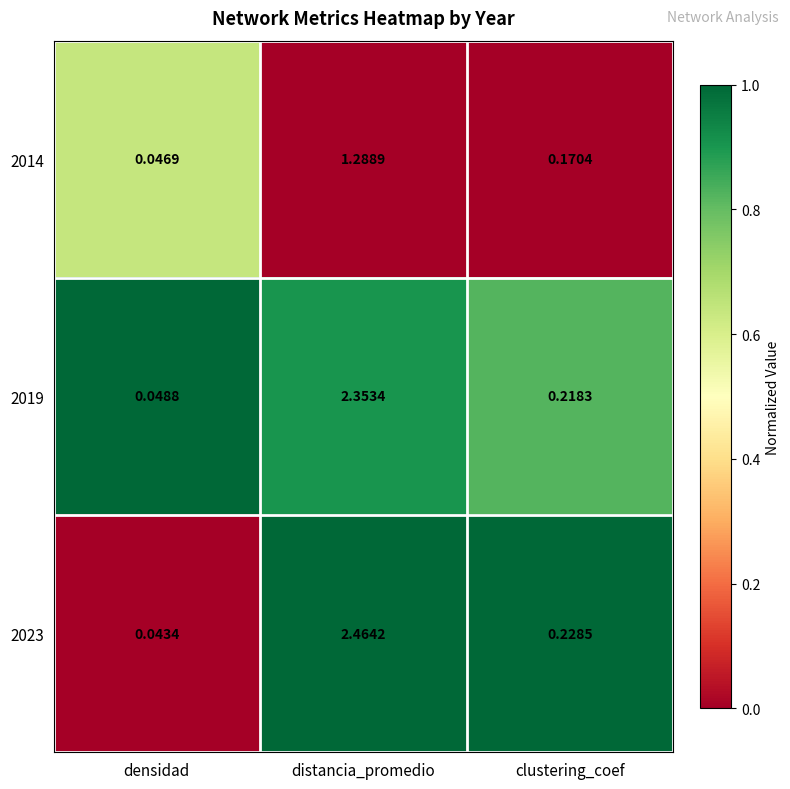

What is the difference between the highest and lowest values at distancia_promedio?

1.2